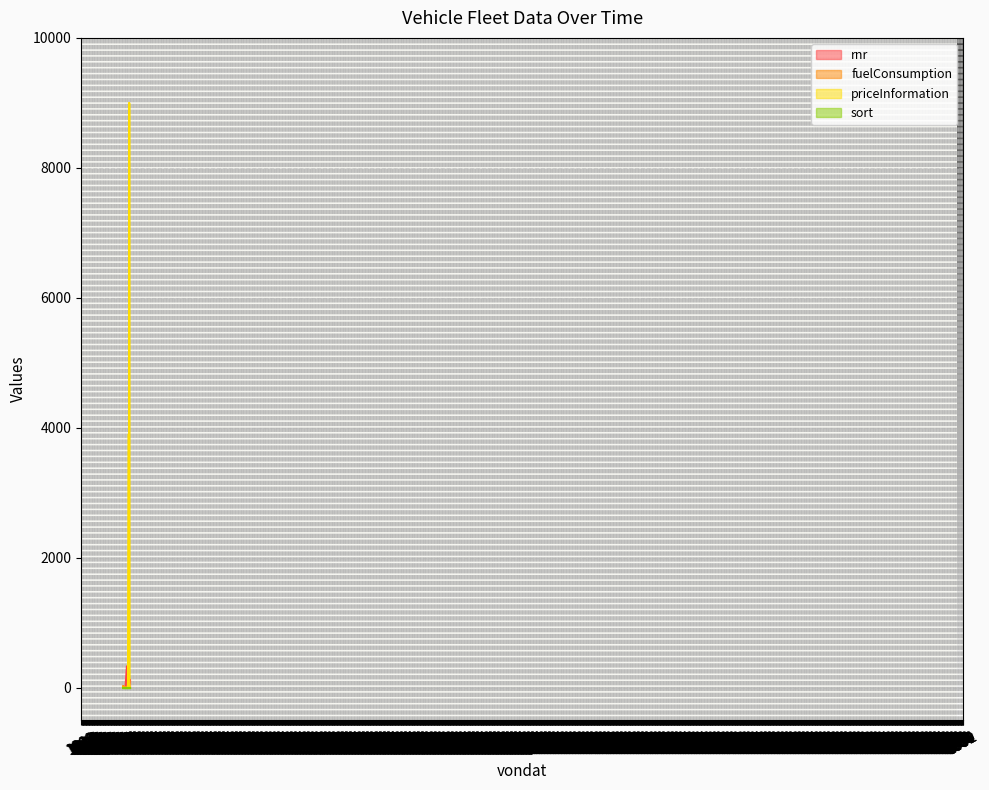

What is the total value across all series at 2016-10-01?

20